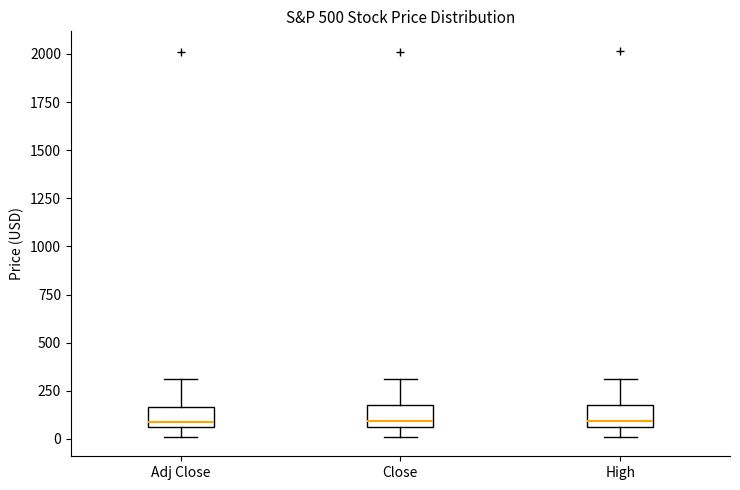

Where does the upper whisker of the box for High end on the y-axis? The values are not printed on the chart, so give them approximately, as read against the axis.

300